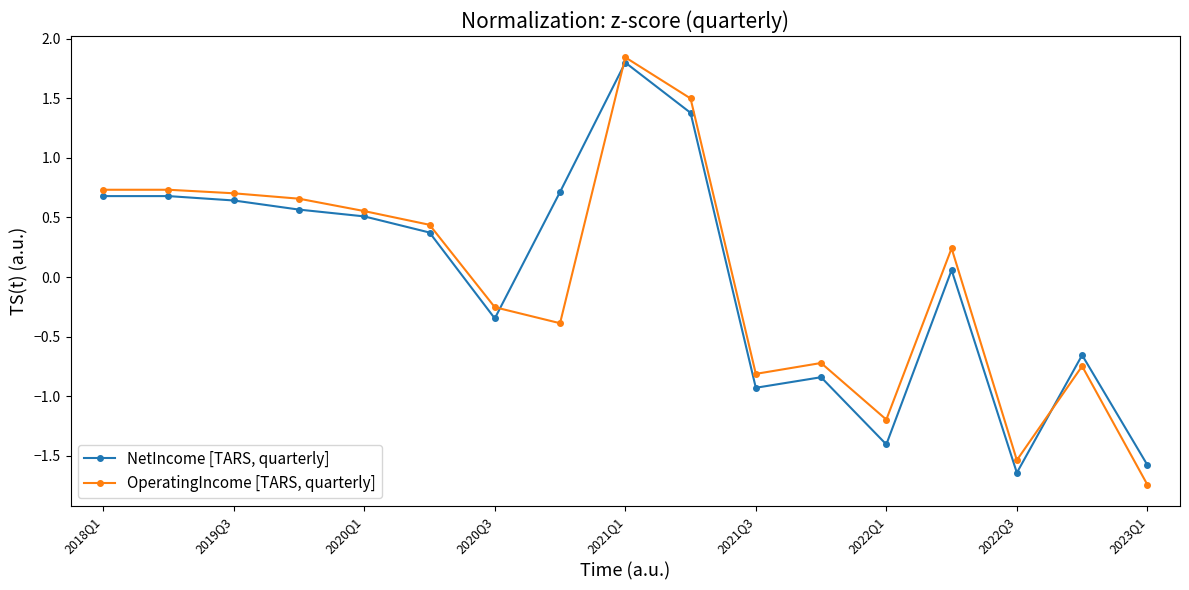

True or false: NetIncome [TARS, quarterly] and OperatingIncome [TARS, quarterly] cross at least once.

True